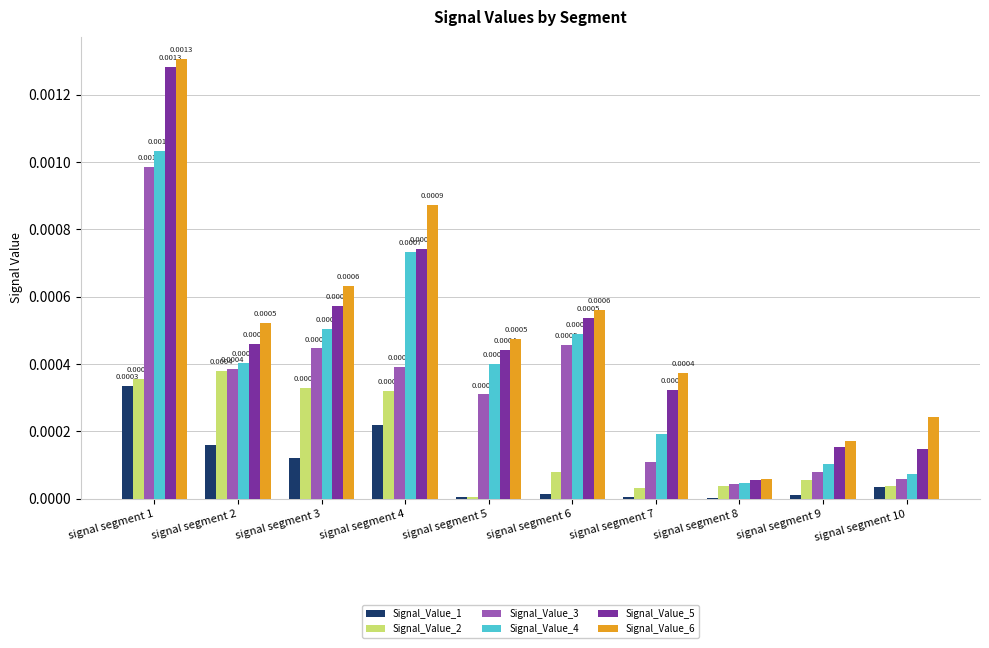

Are the bars grouped side by side (vs. stacked)?

Yes